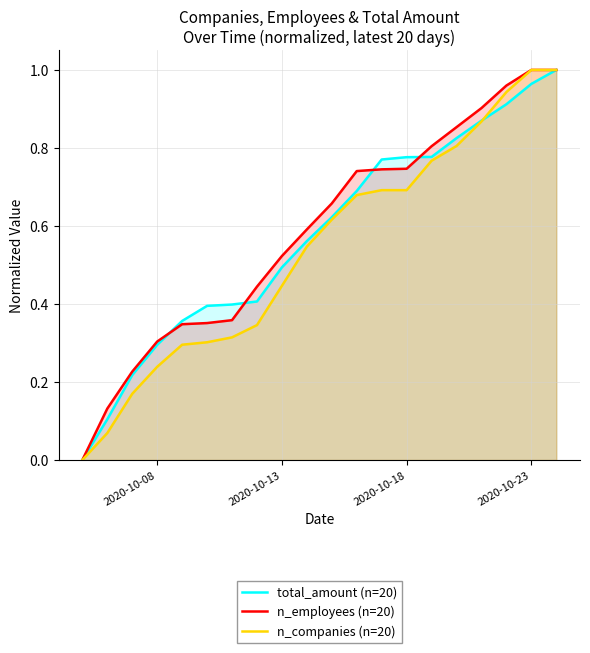

After their last crossing, which series has the higher values: n_companies (n=20) or total_amount (n=20)?

n_companies (n=20)